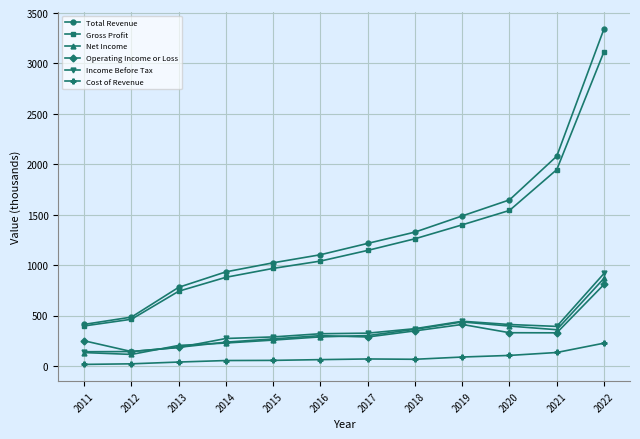

True or false: Gross Profit and Net Income cross at least once.

False